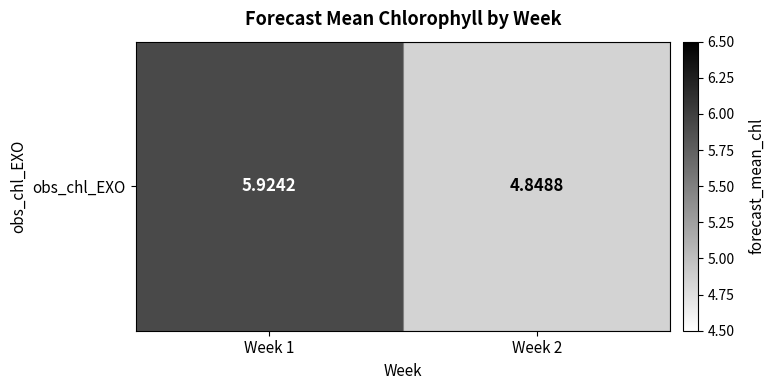

How many values are below 5?

1